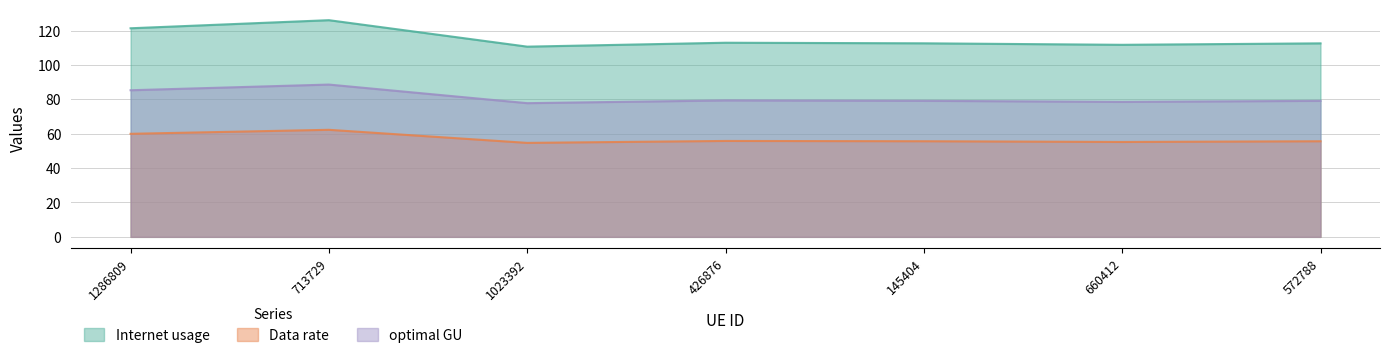

Rank the series at 1023392 from highest to lowest value.

Internet usage, optimal GU, Data rate